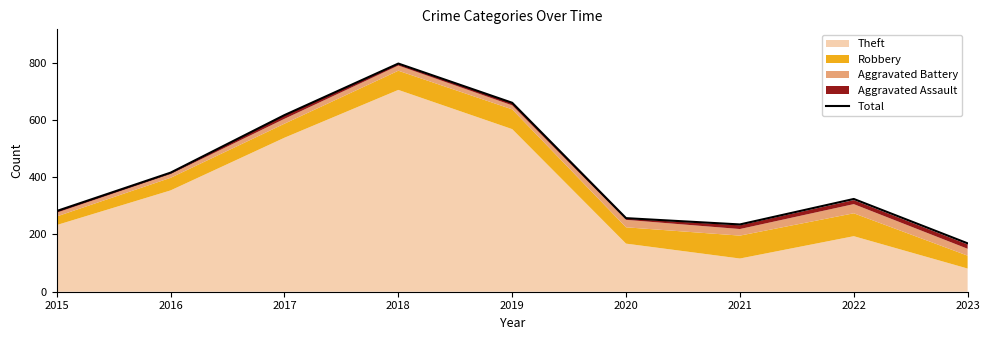

Where is the first local maximum?

2018